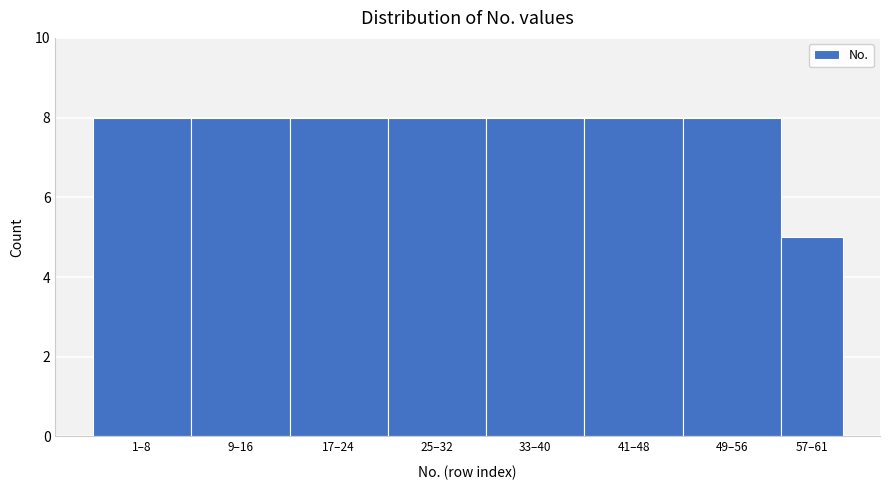

Reading left to right, extract all data points from this chart.

1–8=8	9–16=8	17–24=8	25–32=8	33–40=8	41–48=8	49–56=8	57–61=5